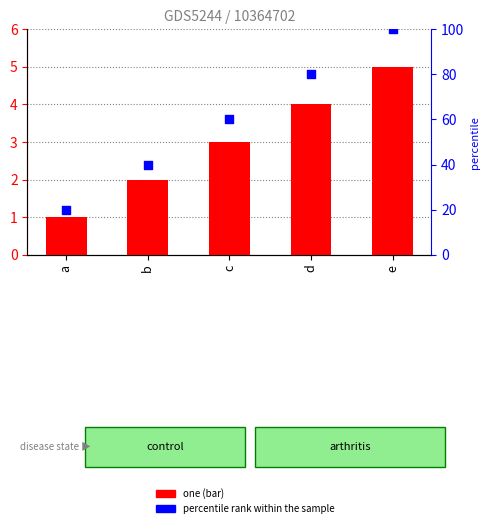

What is the total value across all series at a?

21